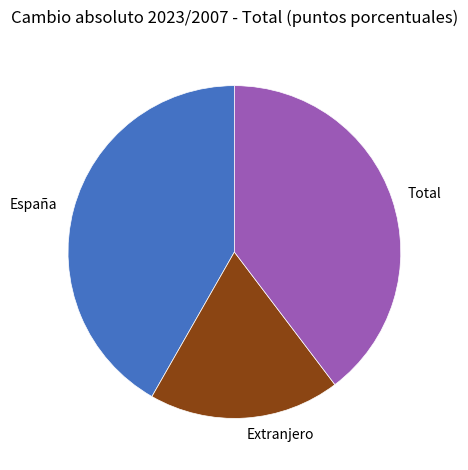

Which category has the smallest portion of the pie?

Extranjero